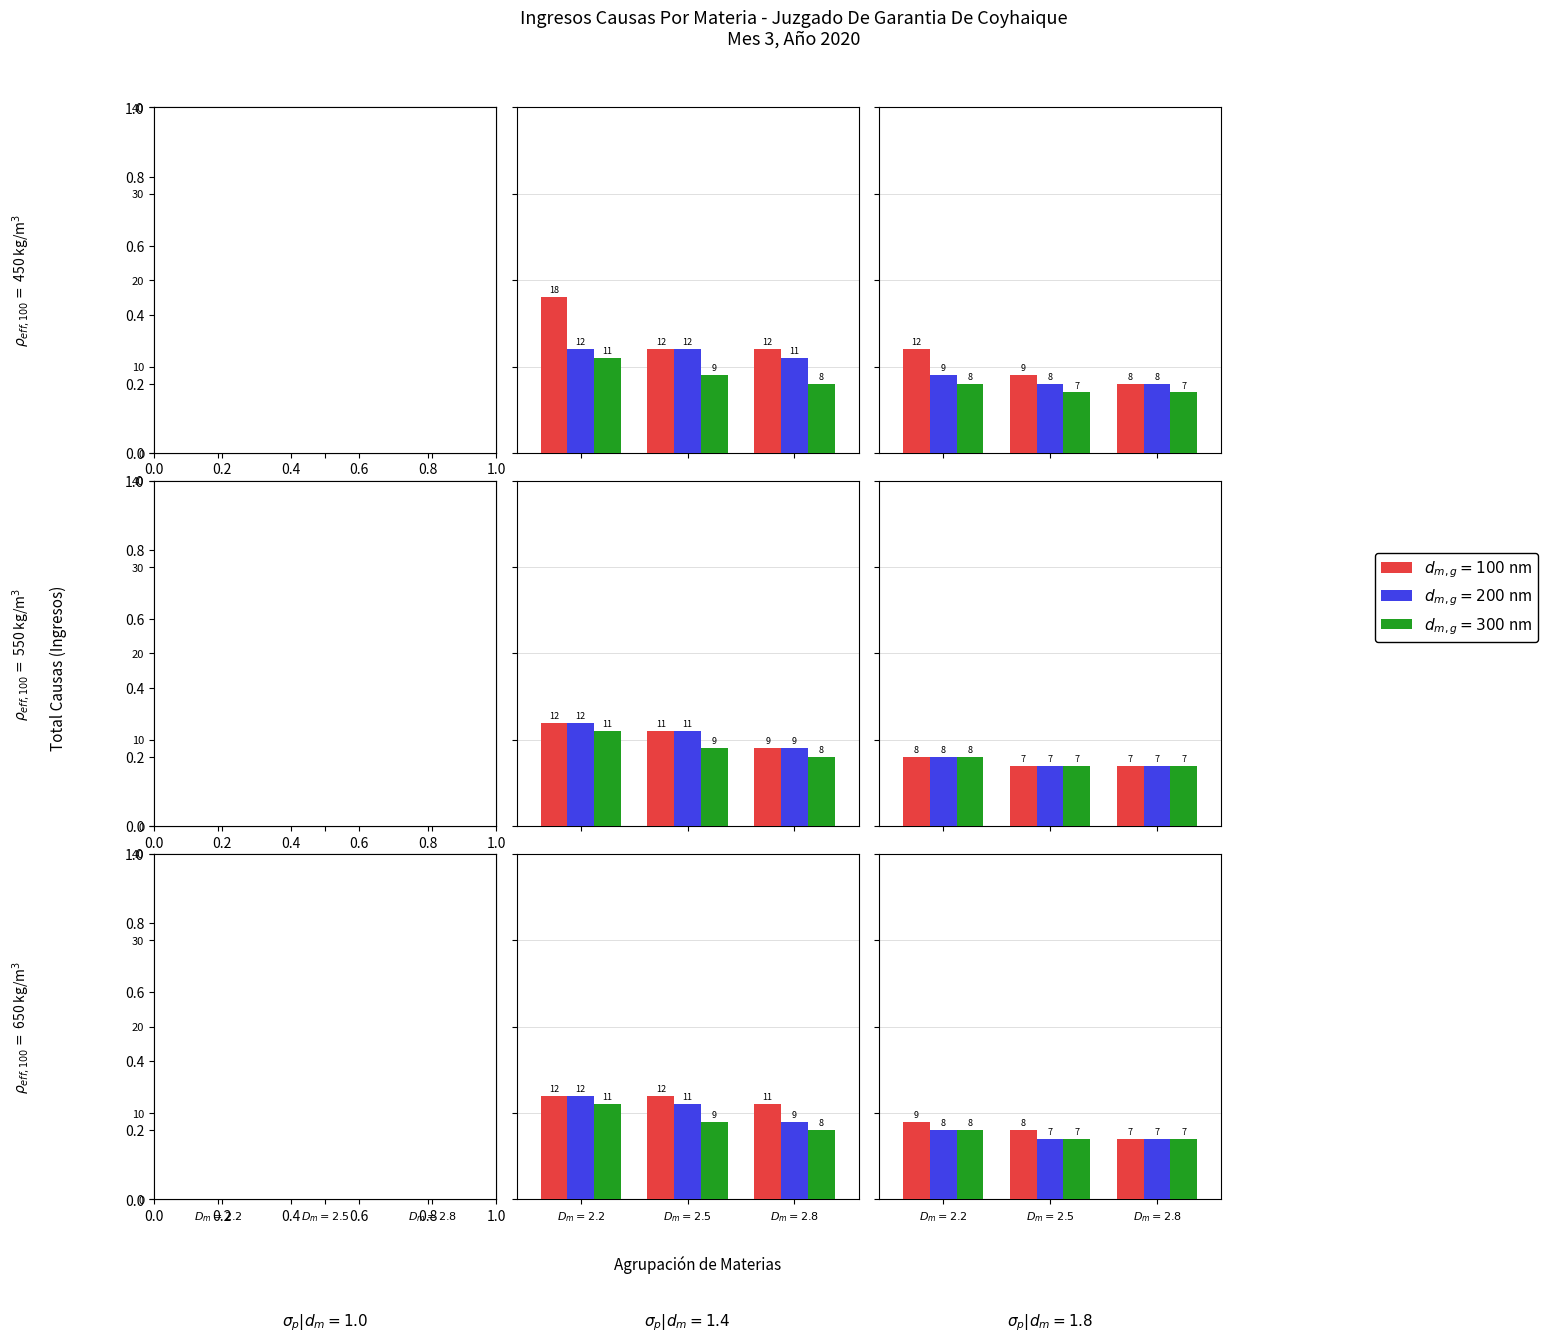

Between $D_m=2.8$ and $D_m=2.5$, which is larger?

$D_m=2.5$